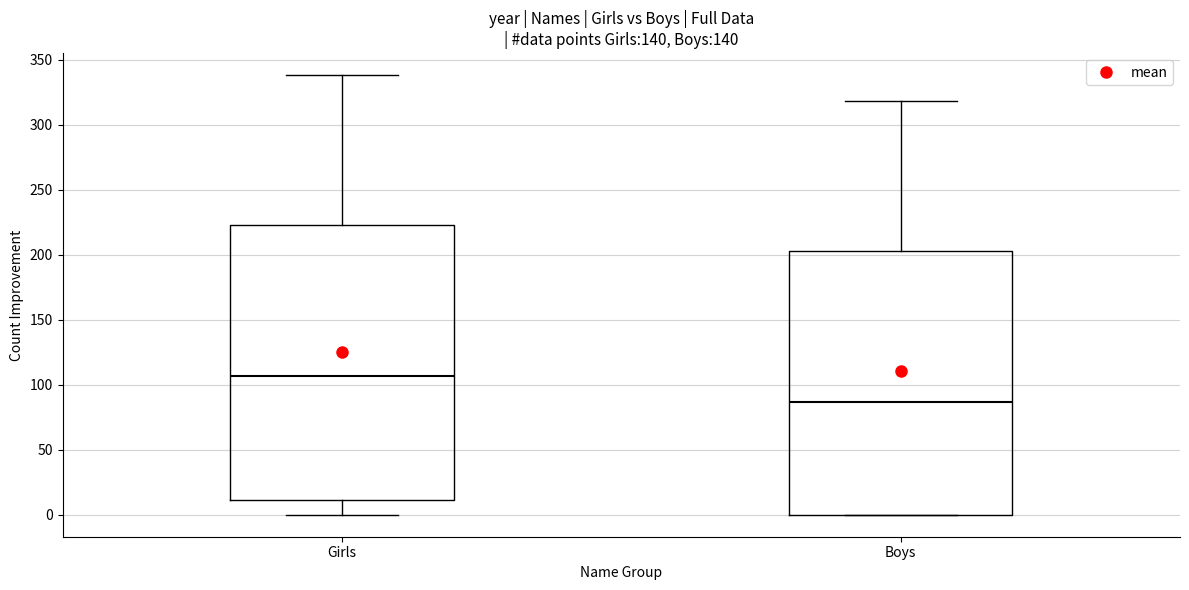

Which box has the highest median line?

Girls